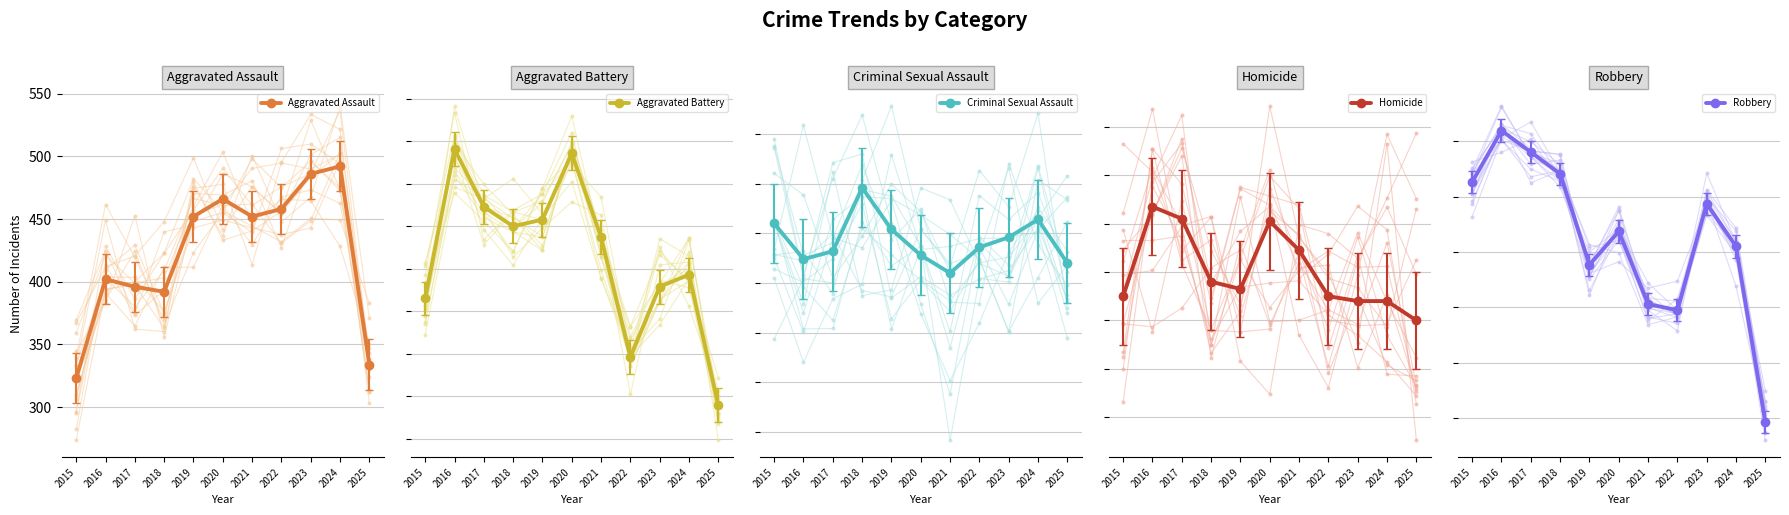

The value of Aggravated Battery at 2016 is 1102. True or false?

False